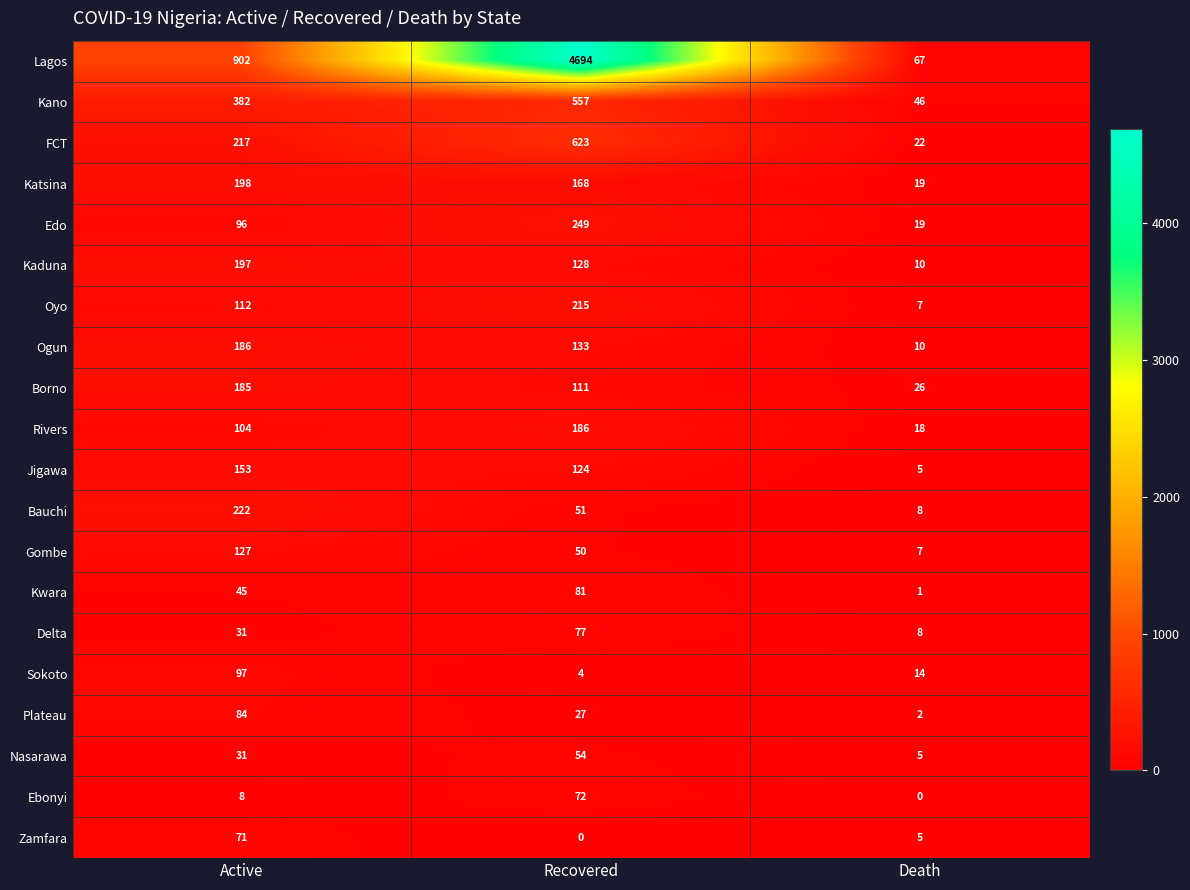

Is it true that Sokoto equals 37 at Active?

False